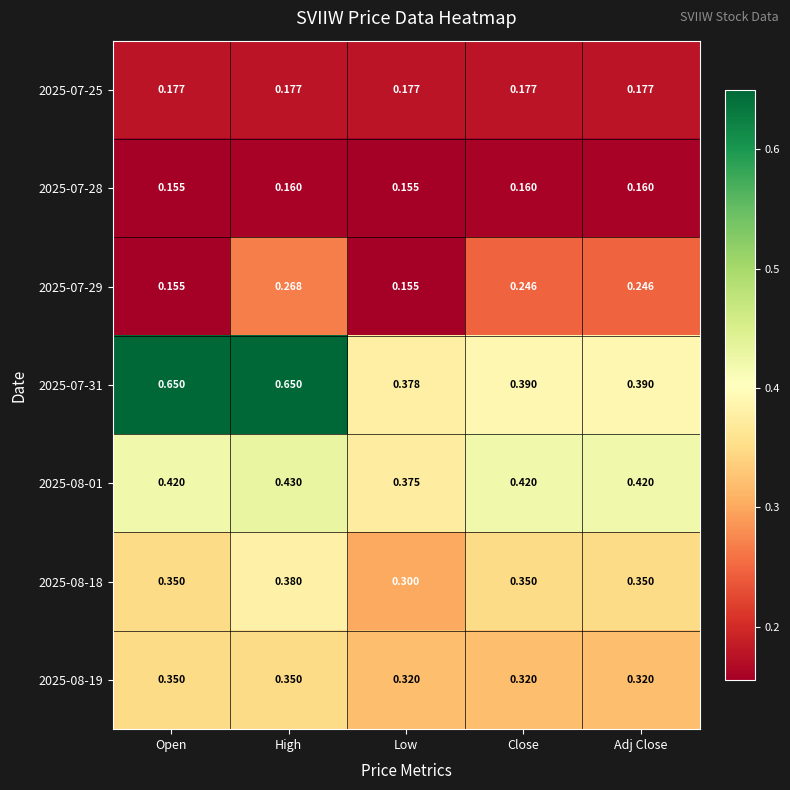

At how many categories does at least one series exceed 0?

5